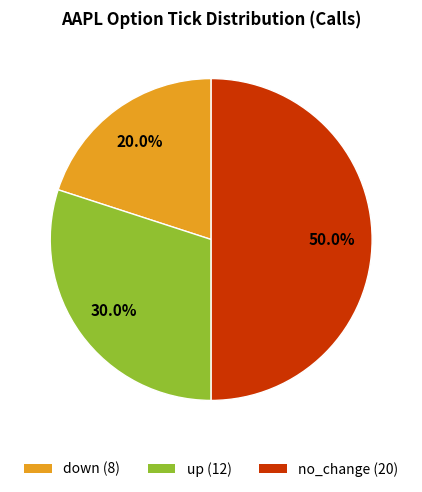

What is the ratio of the value at up to the value at down?

1.5